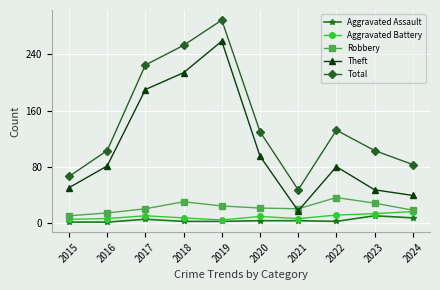

Is the value of Theft at 2015 greater than the value of Aggravated Assault at 2019?

Yes